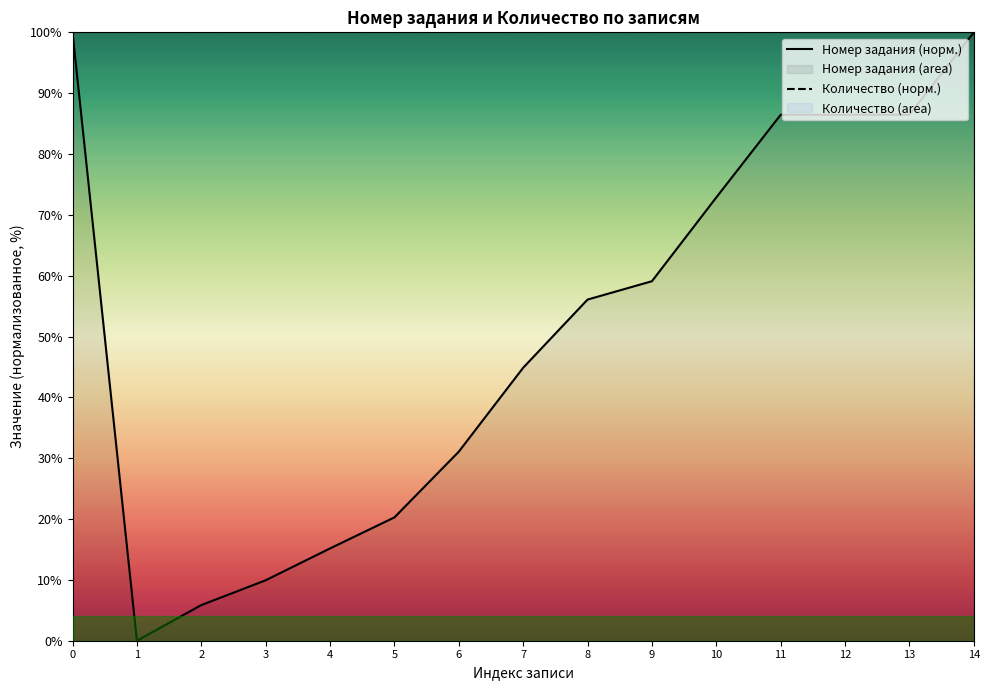

What is the minimum value for Количество (норм.)?

100.0